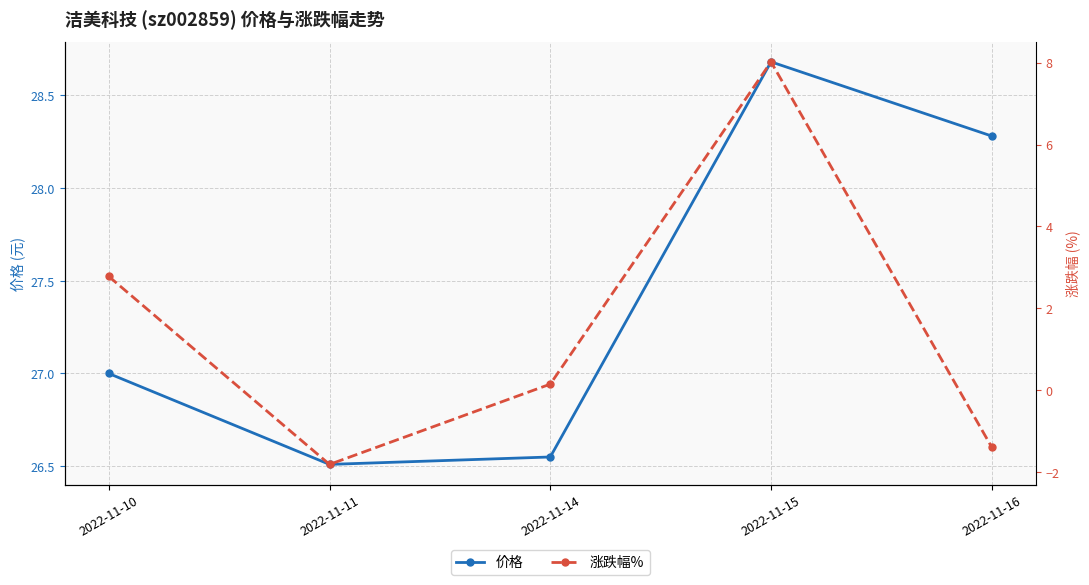

The 价格 series shows 28.7 at 2022-11-15. True or false?

True